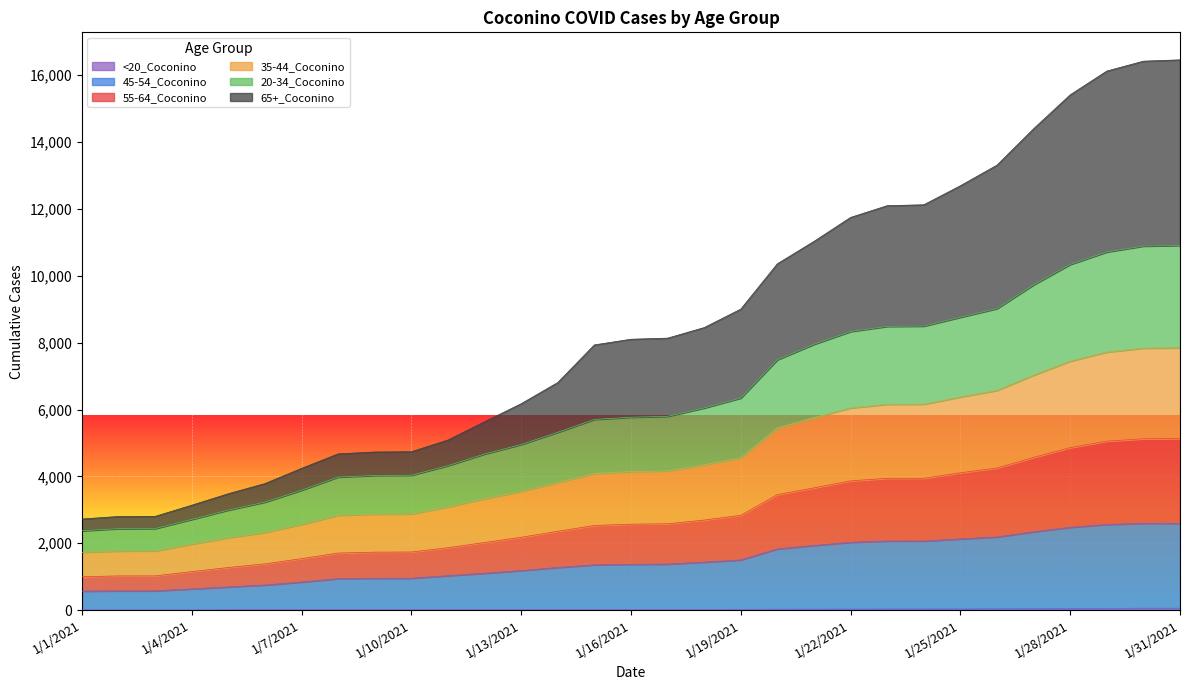

How many data points does each series have?

31